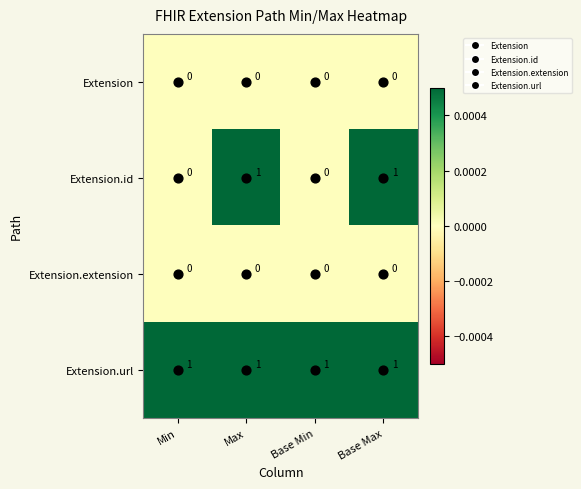

Which series has the widest spread of values?

Extension.id